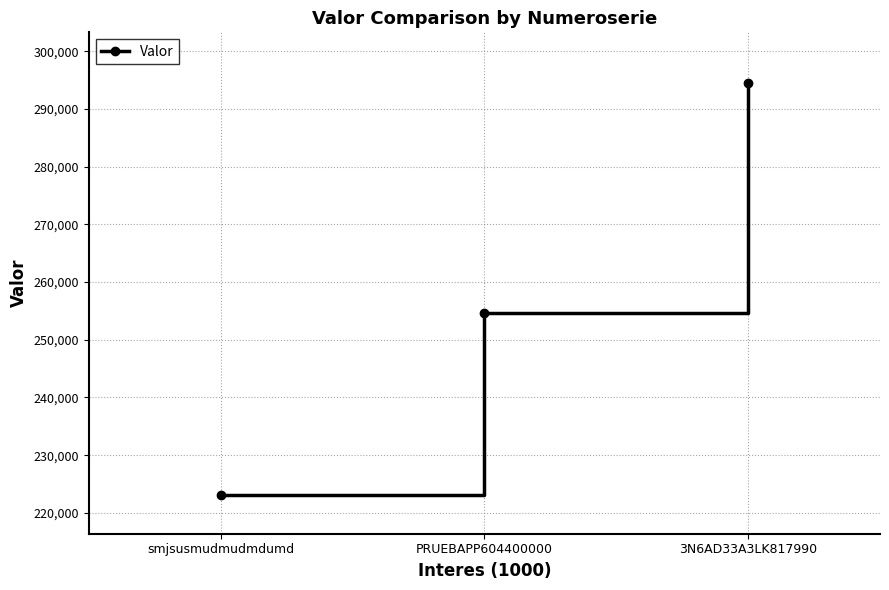

What is the sum of all values?

772272.6